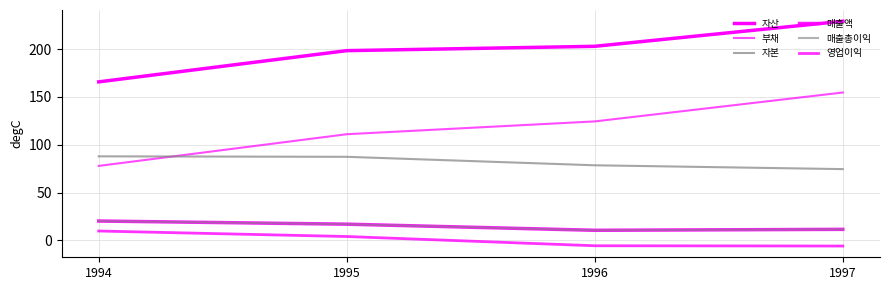

Reading left to right, what are all the values shown in this chart?

자산: 165.7	198.4	202.9	229.1
부채: 77.9	111.0	124.4	154.6
자본: 87.9	87.4	78.5	74.5
매출액: 20.2	16.9	10.5	11.5
매출총이익: 20.2	16.9	10.5	11.5
영업이익: 9.8	4.0	-5.6	-5.9